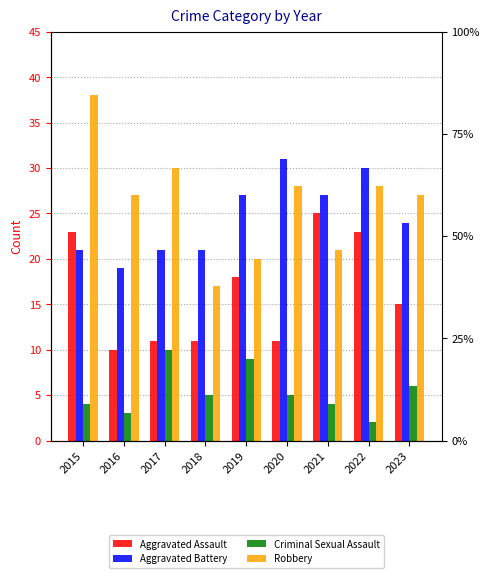

At which label is Robbery closest to 27?

2016